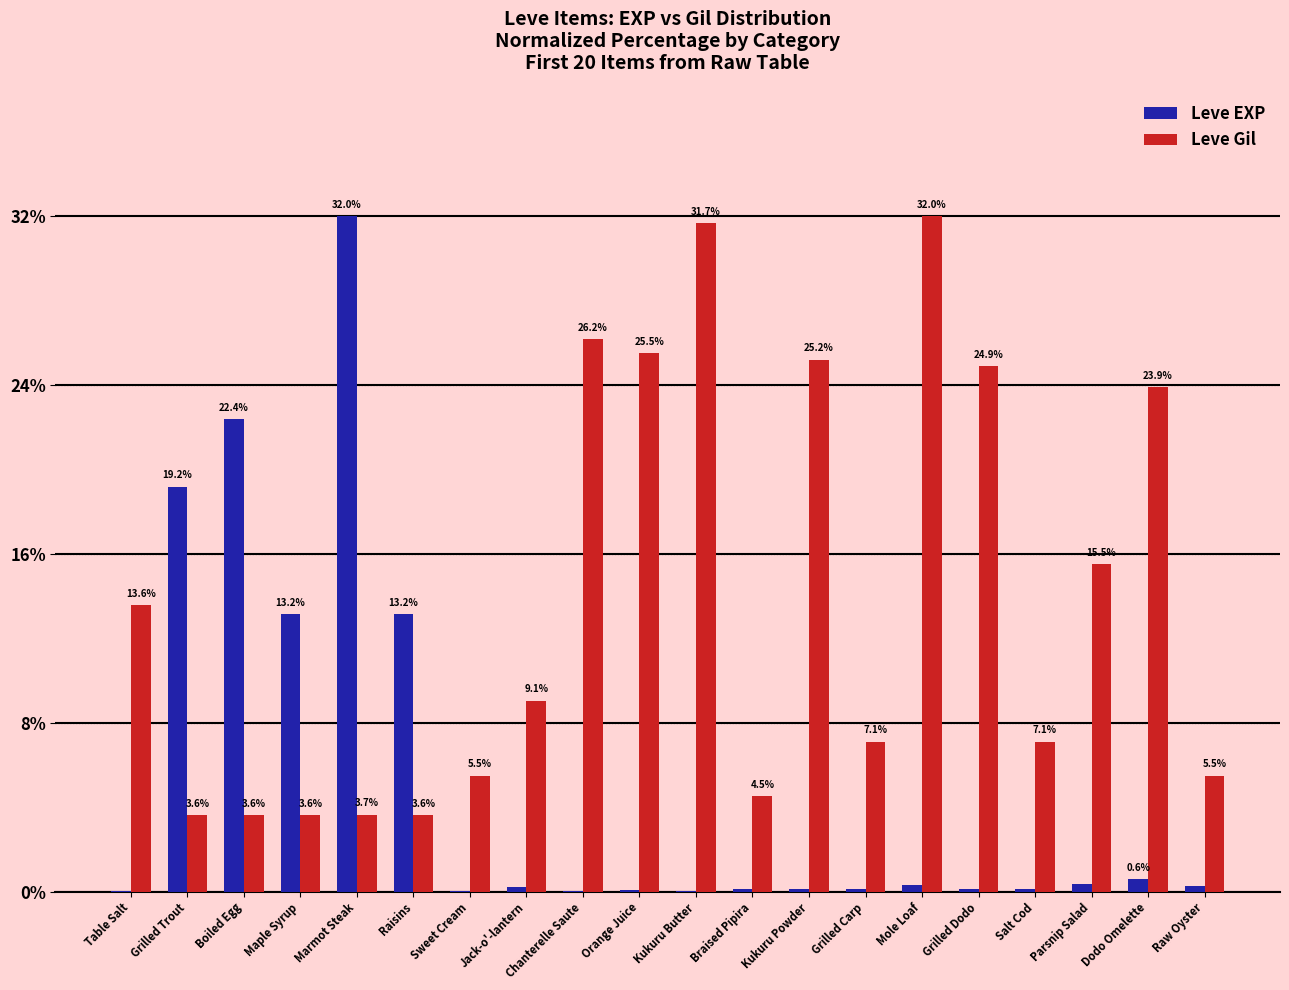

Is the value of Leve EXP at Table Salt greater than the value of Leve Gil at Raw Oyster?

No